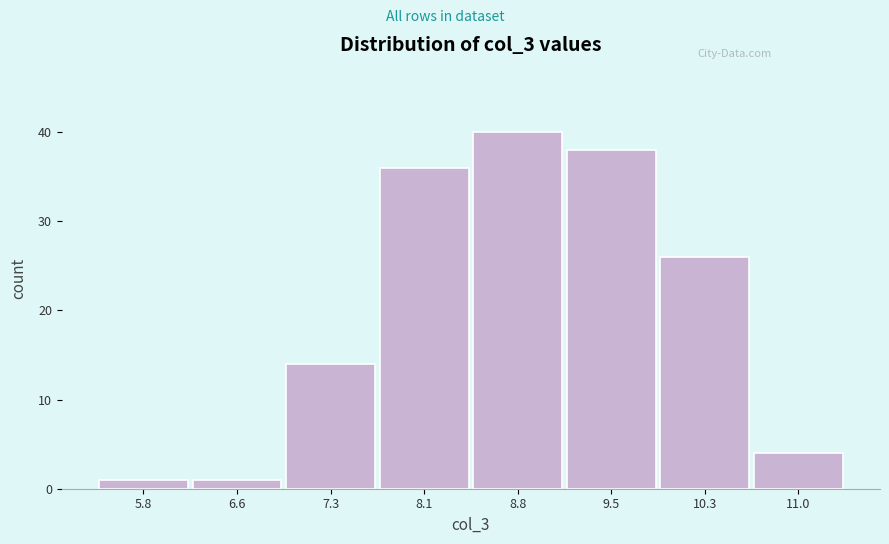

Reading left to right, transcribe this chart: for each bar, give the range it covers on the x-axis and its height. Neither the bar edges nor the heights are printed on the chart, so give them approximately, as read against the axes.

5.5 to 6.2: 1
6.2 to 7.0: 1
7.0 to 7.7: 14
7.7 to 8.4: 36
8.4 to 9.2: 40
9.2 to 9.9: 38
9.9 to 10.7: 26
10.7 to 11.4: 4